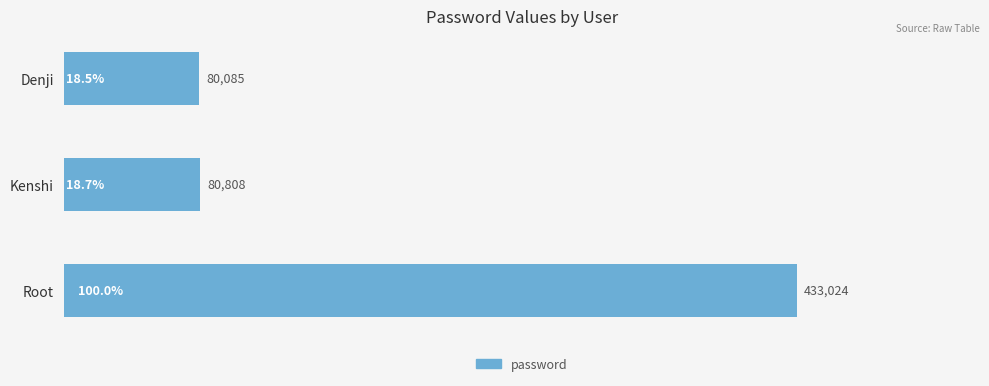

Approximately how many times larger is the value at Root compared to Denji?

5.4